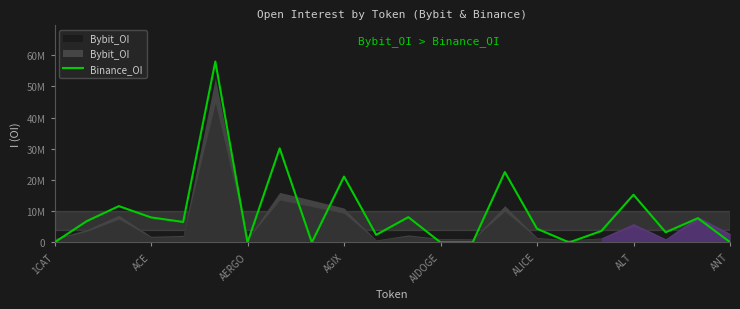

What is the label of the 1st point from the left?

1CAT